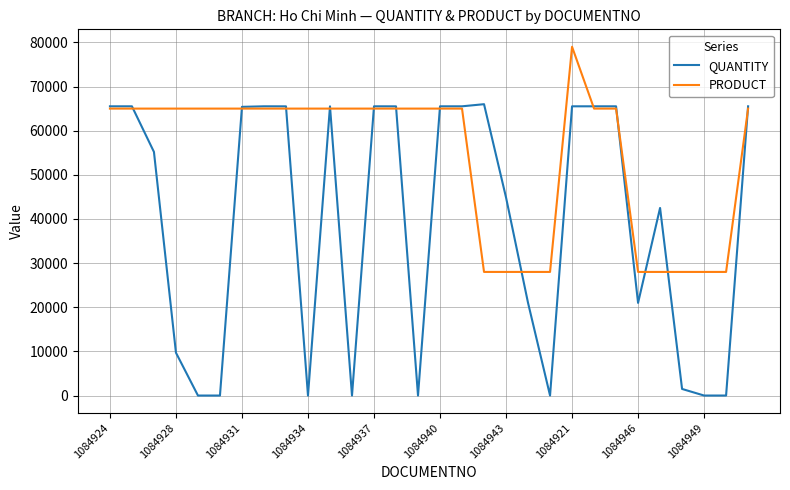

Which series has the largest total across all categories?

PRODUCT